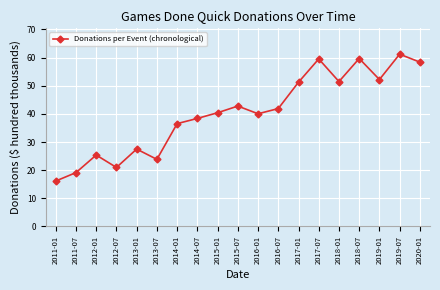

At which category does the chart reach its minimum across all series?

2011-01